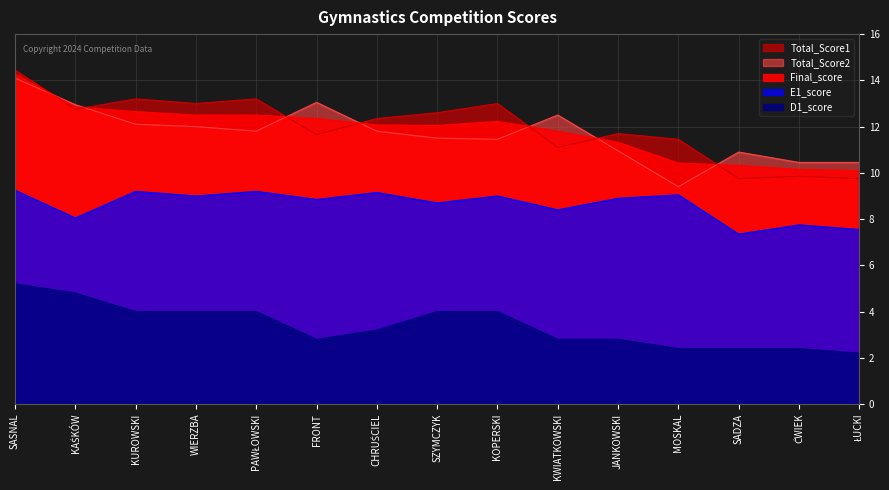

How many lines are shown in the chart?

5